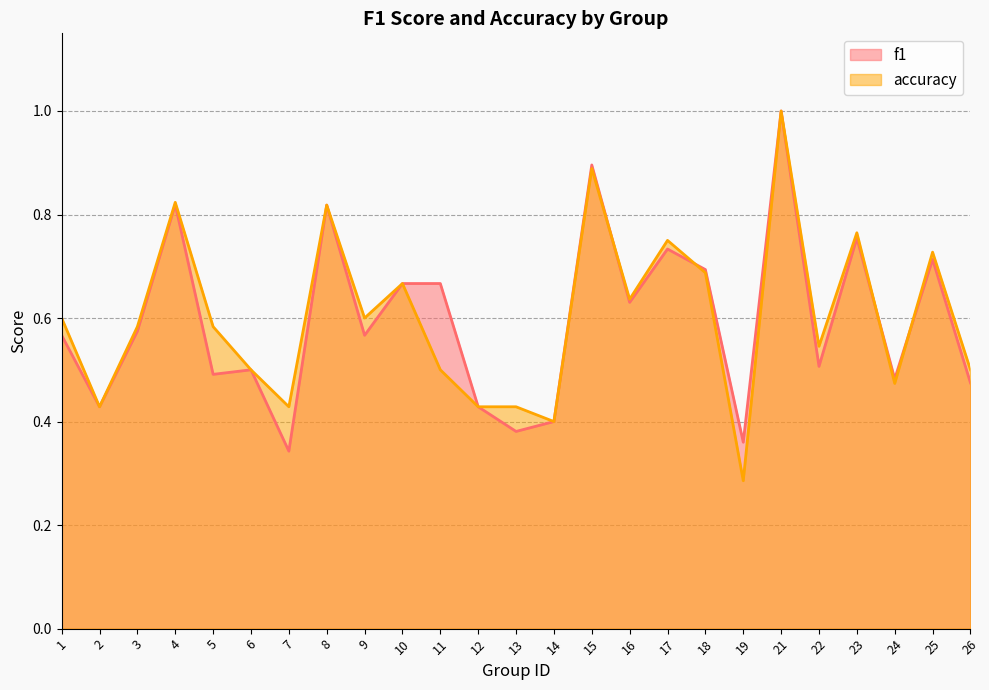

How many interior local valleys does the f1 series have?

9